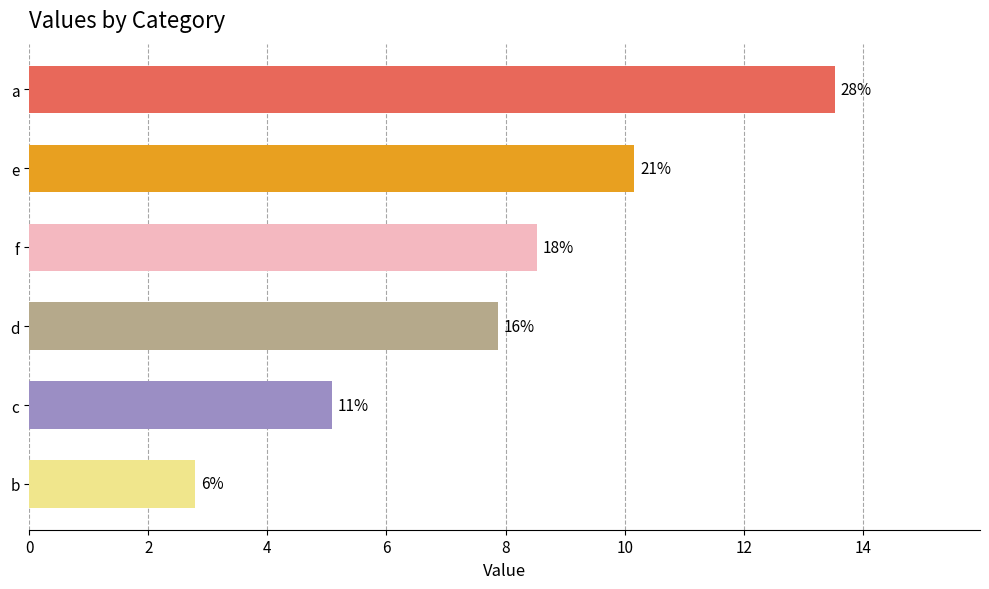

Are the bars horizontal?

Yes